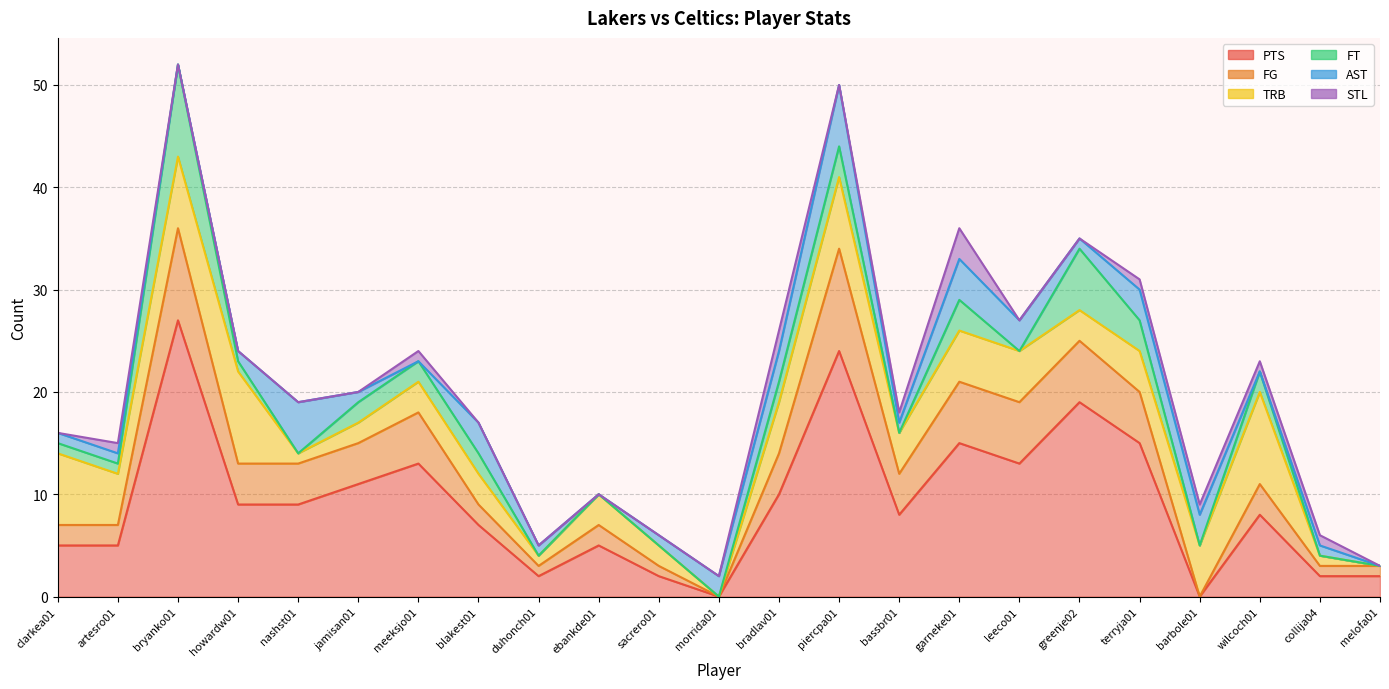

How many values in the FT series exceed 1?

10